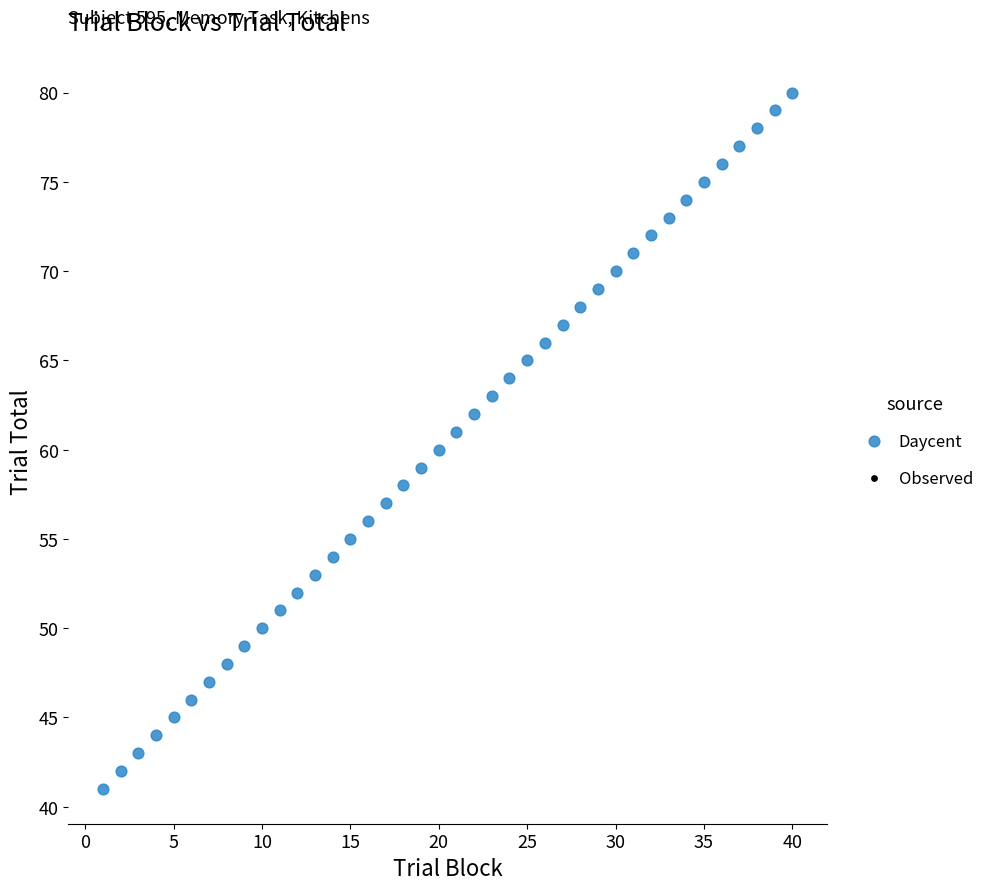

What is the range of X values (max minus min)?

39